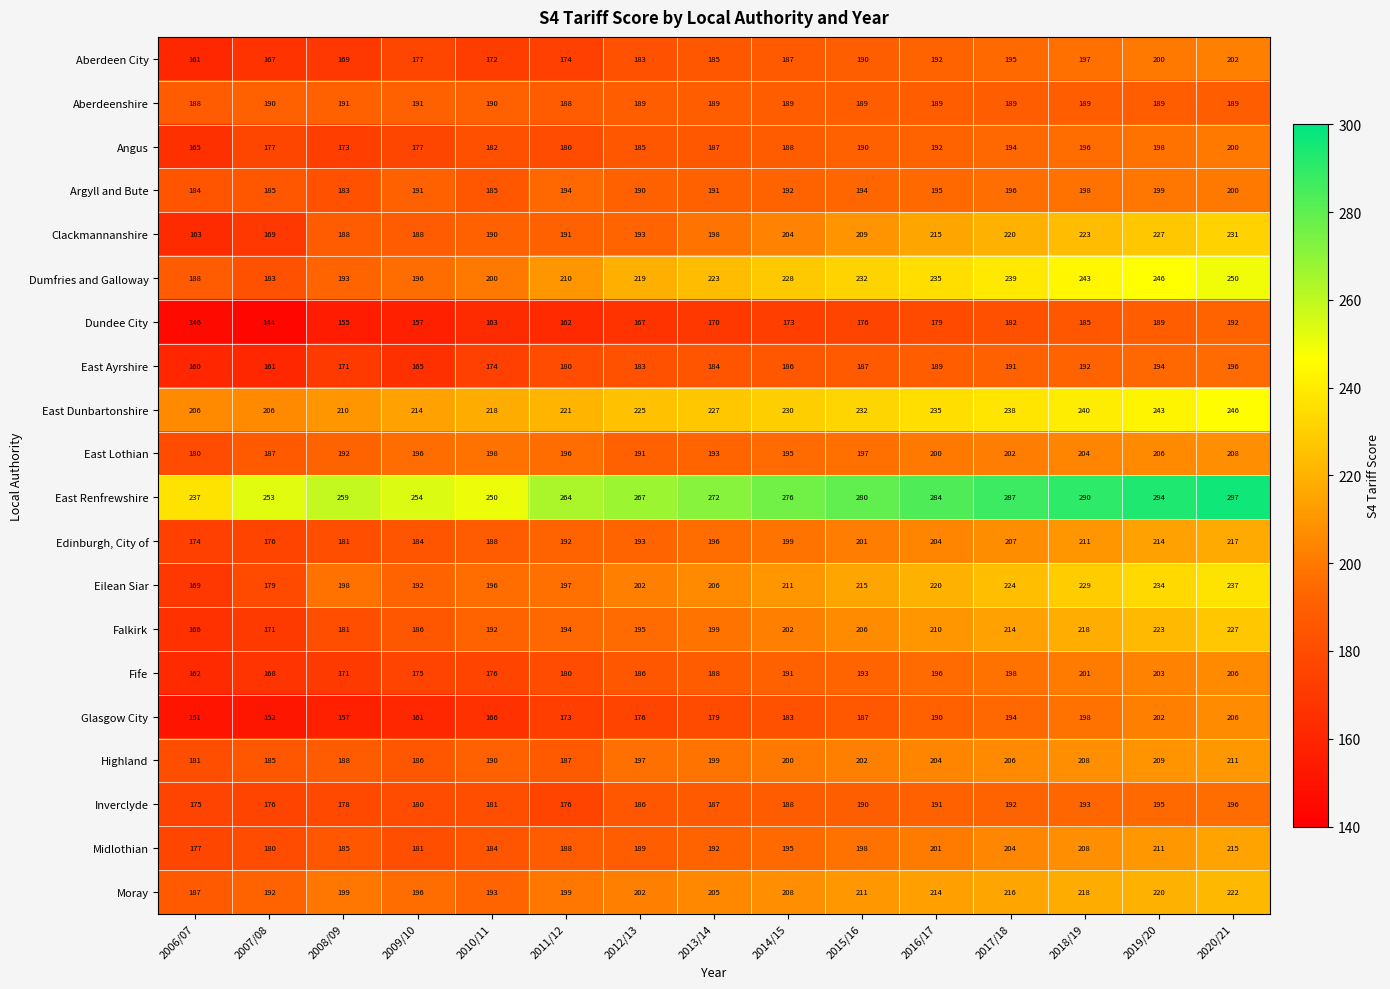

True or false: Argyll and Bute has a value of 194 at 2011/12.

True